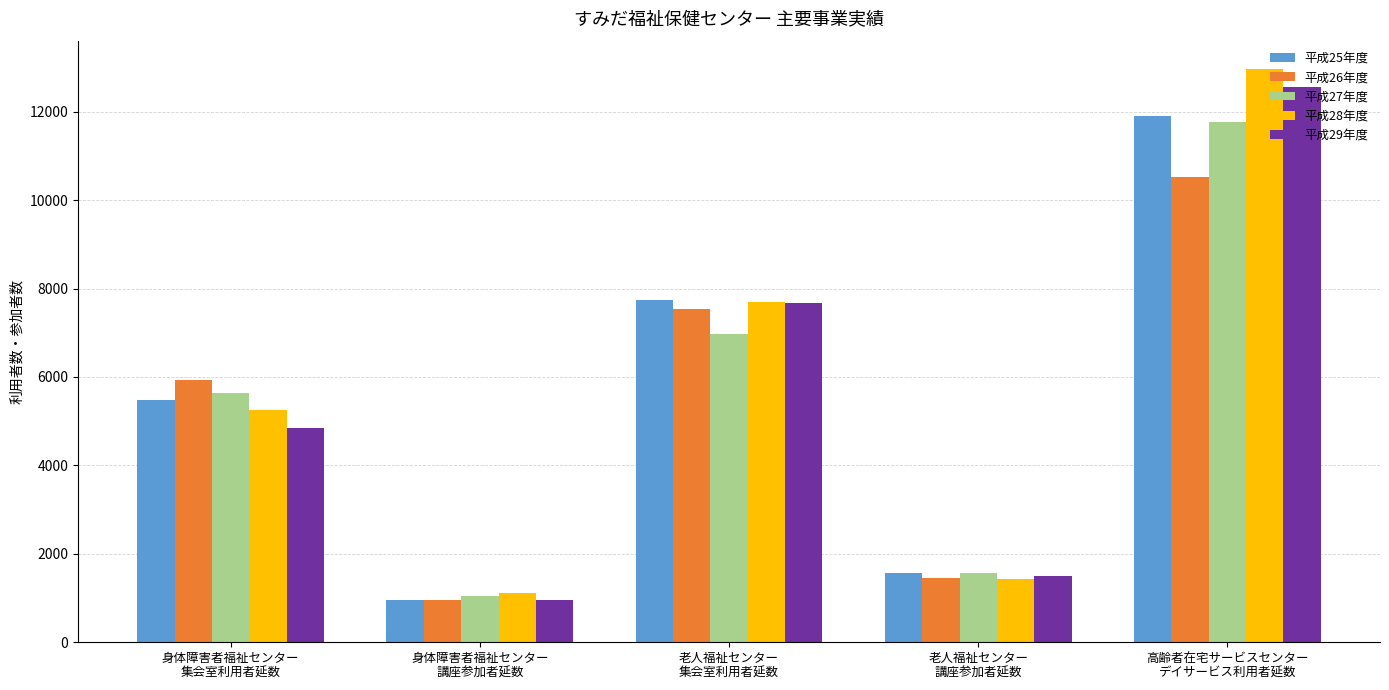

How many data points in 平成26年度 are less than 5942?

2